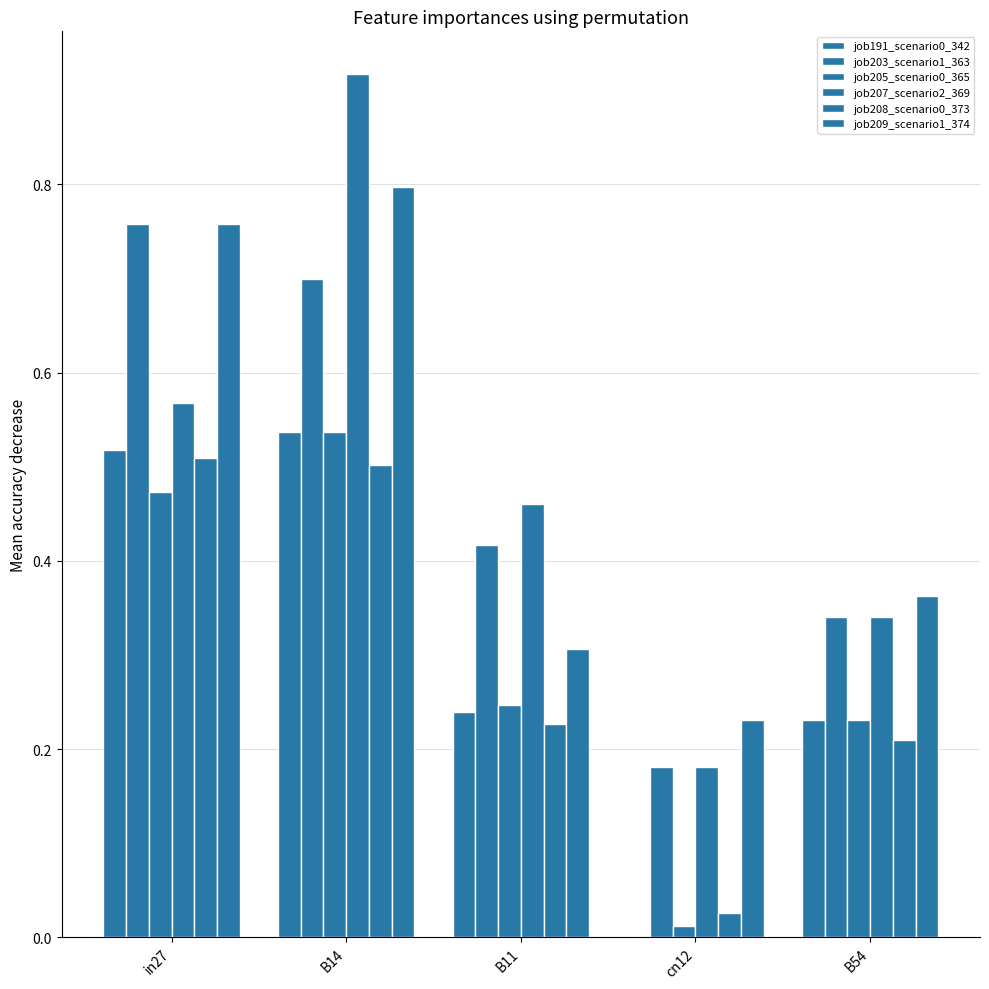

How many categories are shown in the chart?

5